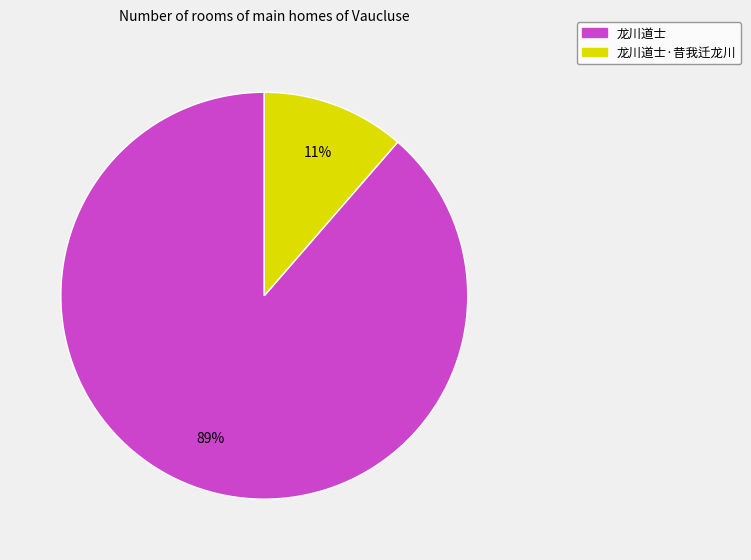

Does any single category account for the majority?

Yes